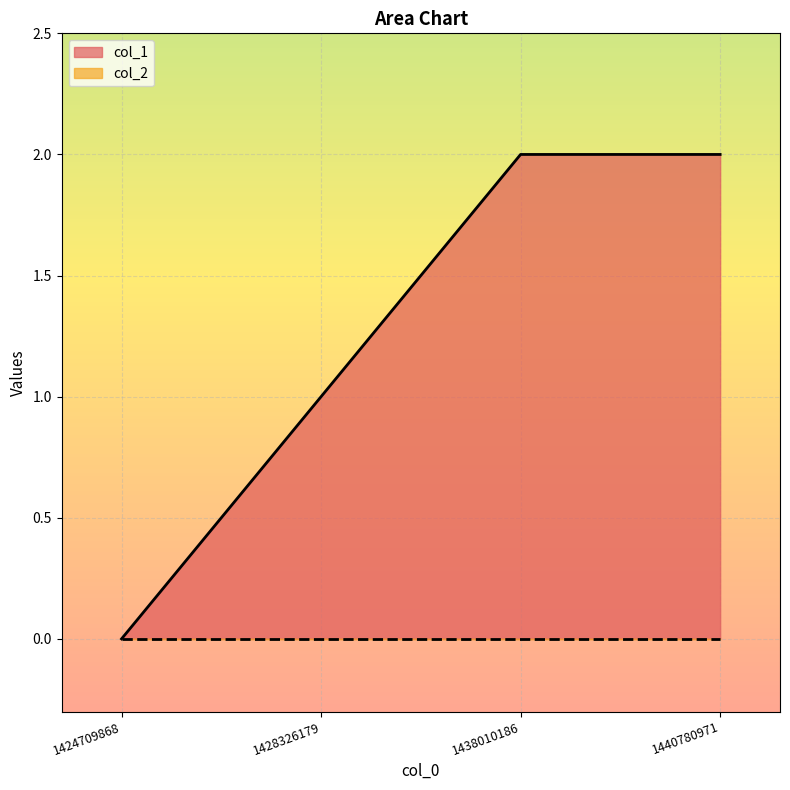

Reading left to right, transcribe all the data shown in this chart.

0	1	2	2